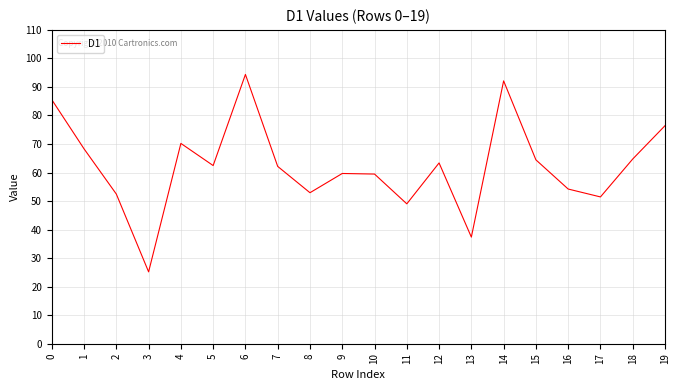

The value at 18 is 64.7. True or false?

True